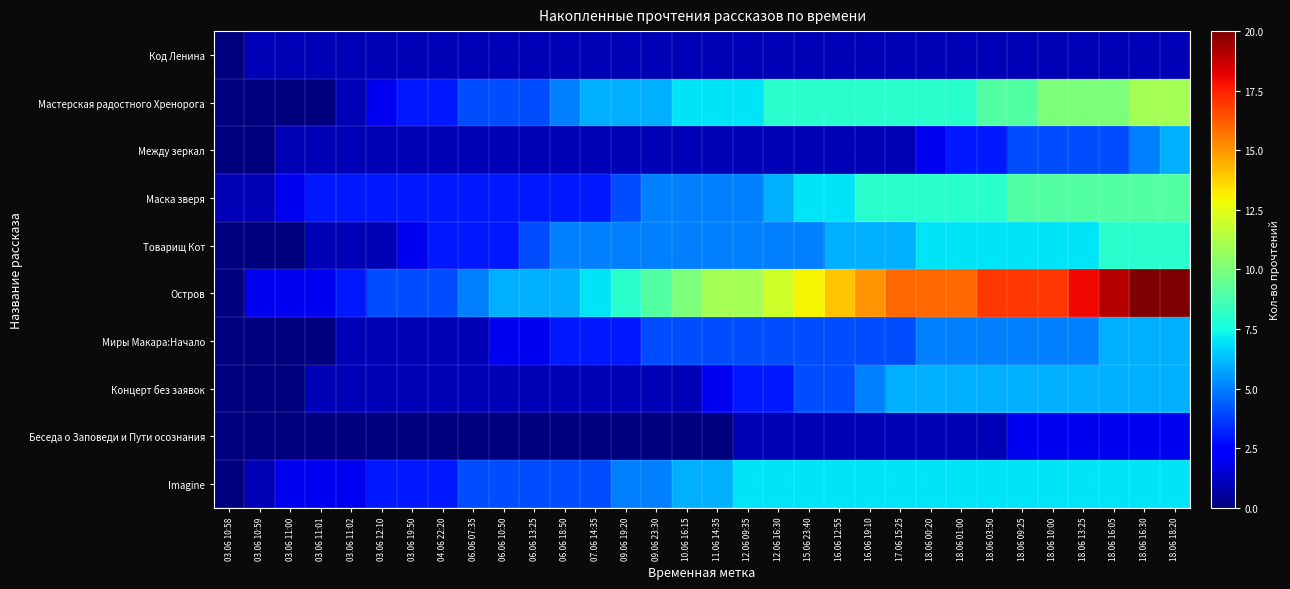

At which category does the chart reach its peak across all series?

18.06 16:30